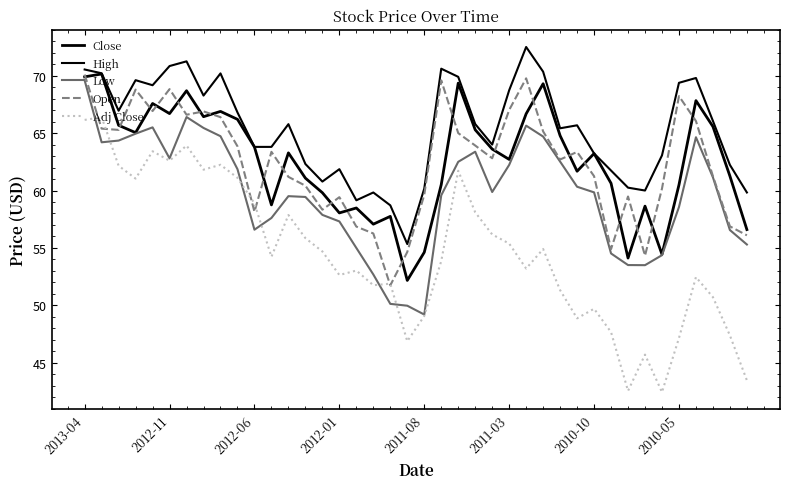

At which category does the chart reach its peak across all series?

26